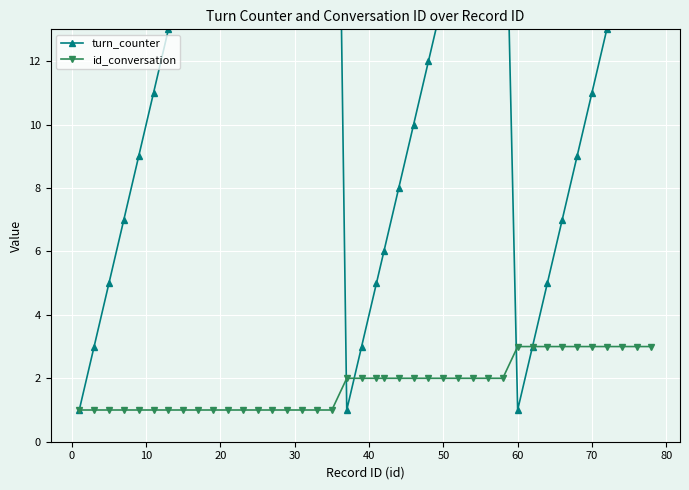

What is the average value of the turn_counter series?

14